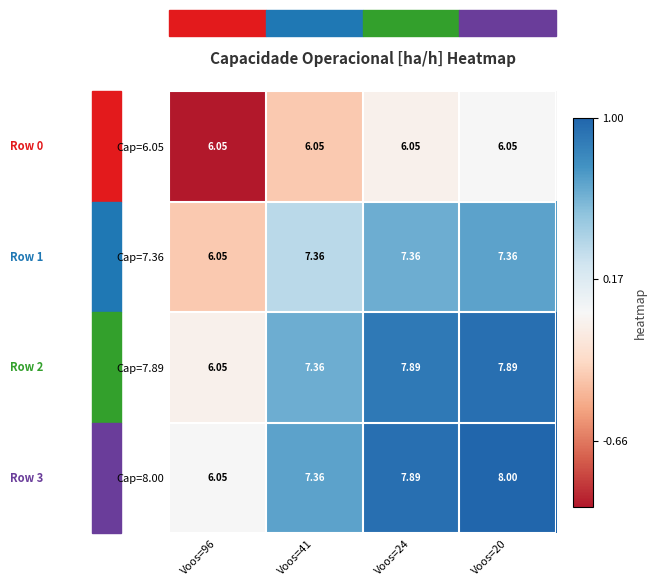

Is the value of Cap=7.89 at Voos=24 greater than the value of Cap=8.00 at Voos=41?

Yes